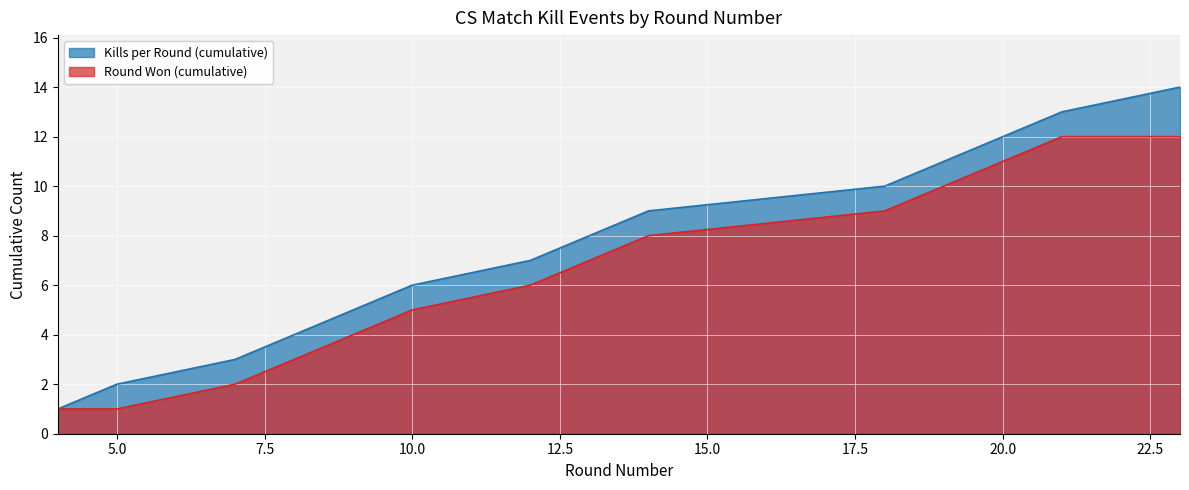

True or false: Kills per Round (cumulative) and Round Won (cumulative) intersect in this chart.

False